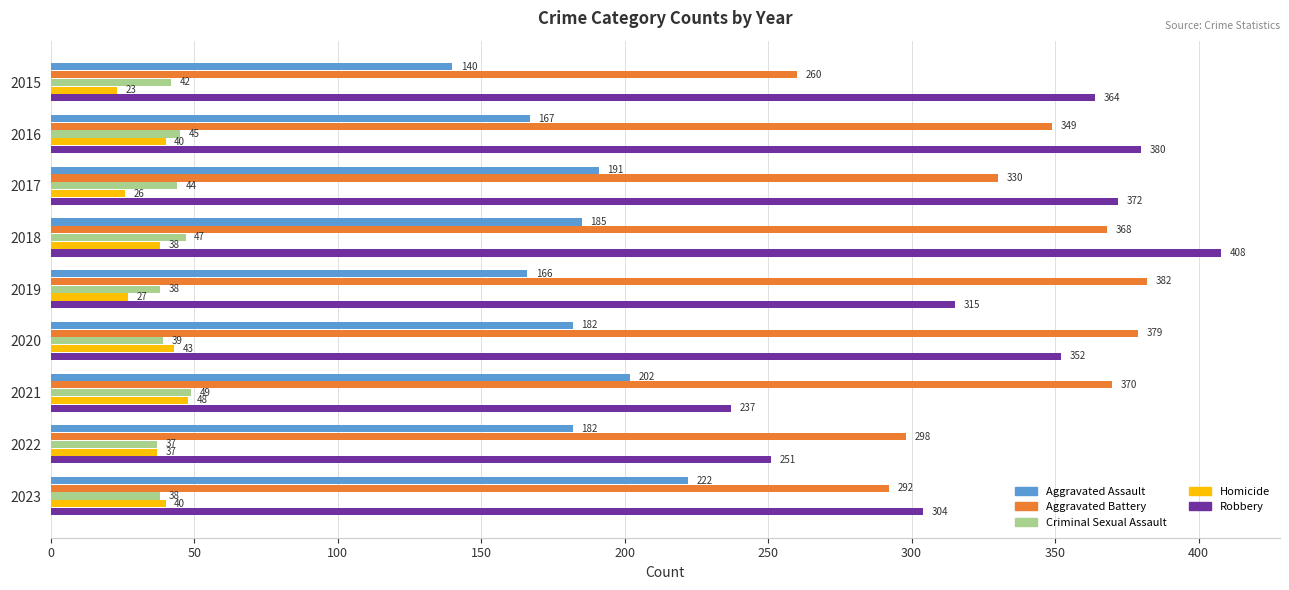

At how many categories does at least one series exceed 160?

9